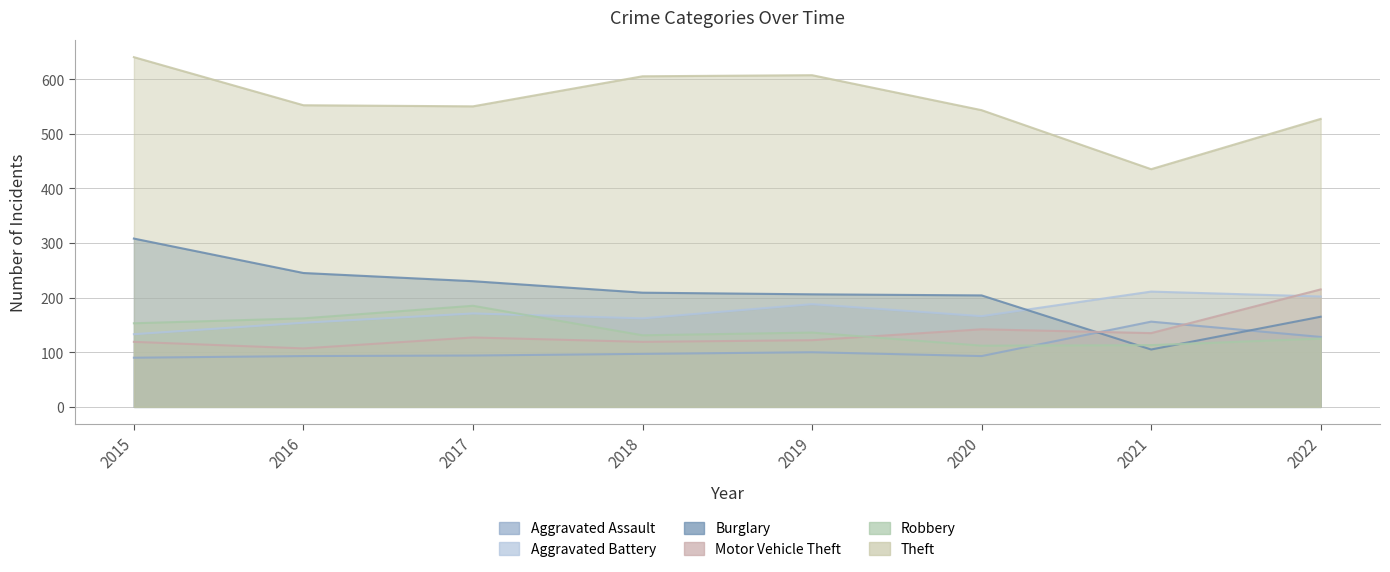

What is the greatest value displayed?

640